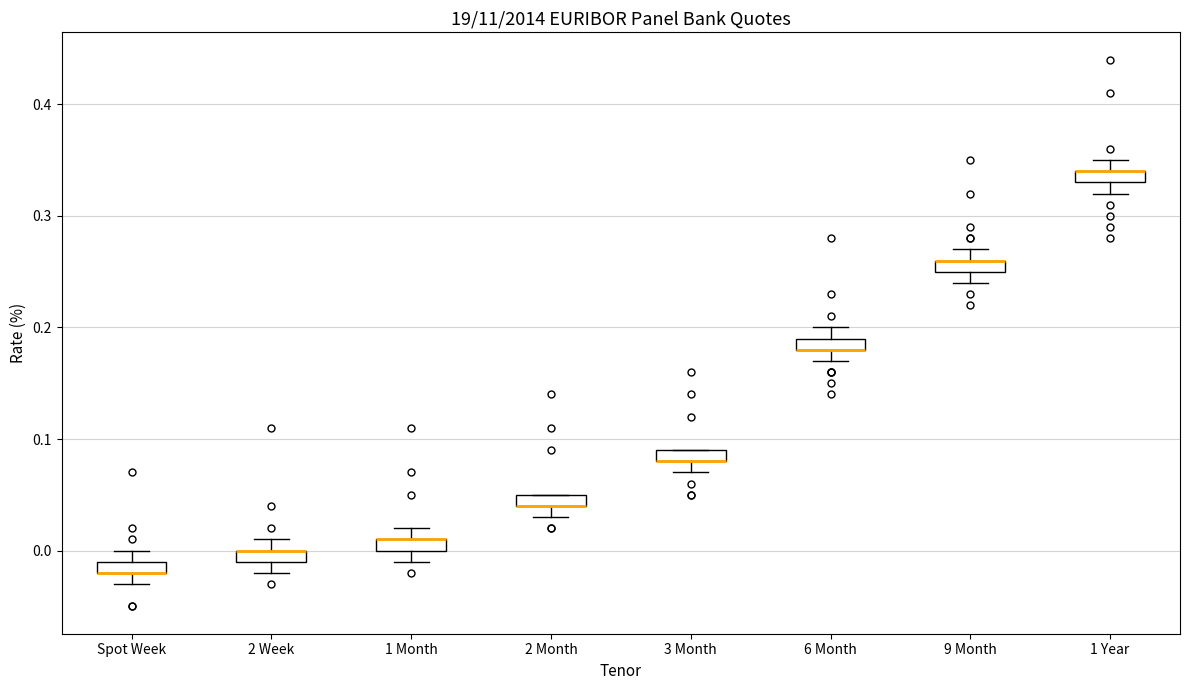

Where is the upper edge of the box for 9 Month on the y-axis? The values are not printed on the chart, so give them approximately, as read against the axis.

0.26